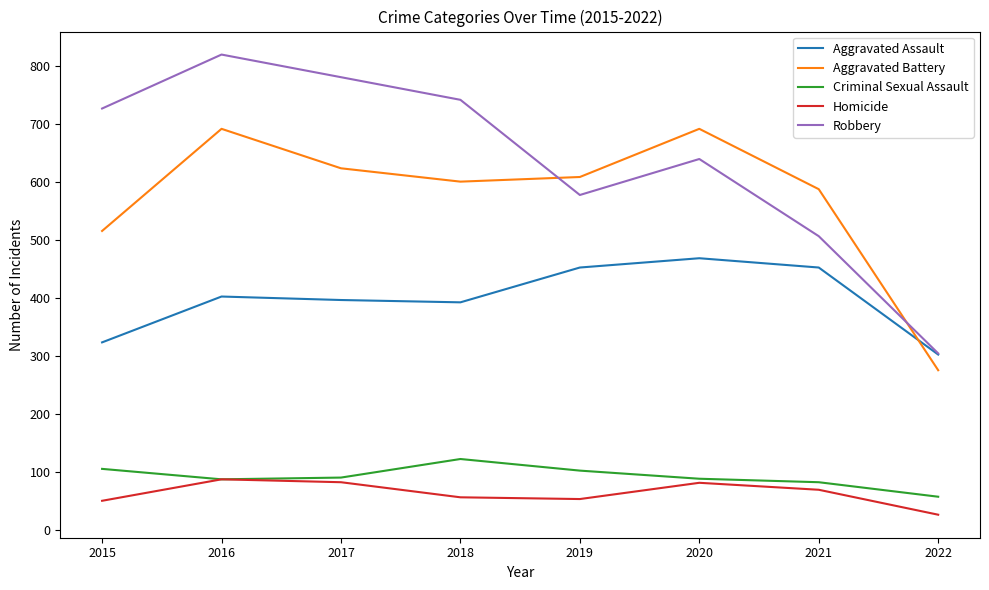

True or false: Criminal Sexual Assault and Aggravated Assault intersect in this chart.

False